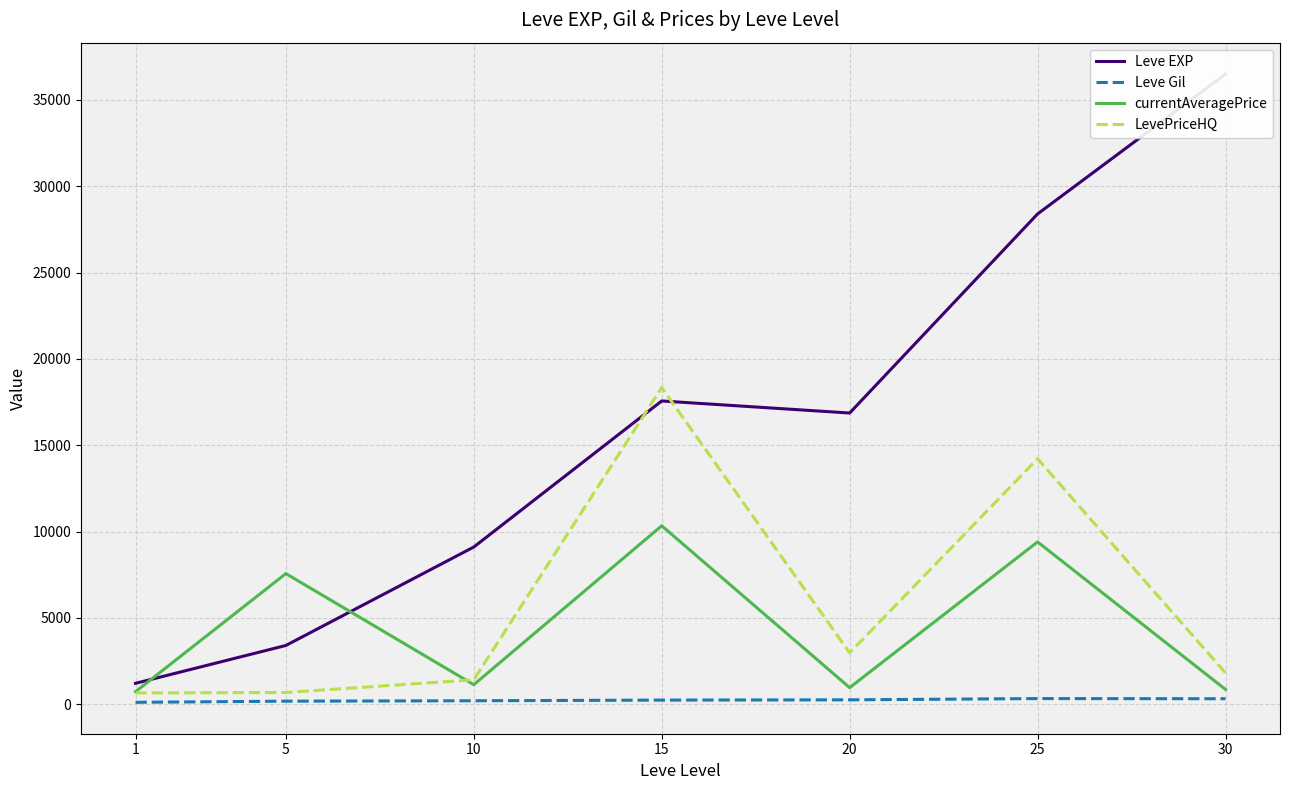

Is it true that Leve Gil equals 202.8 at 10?

True